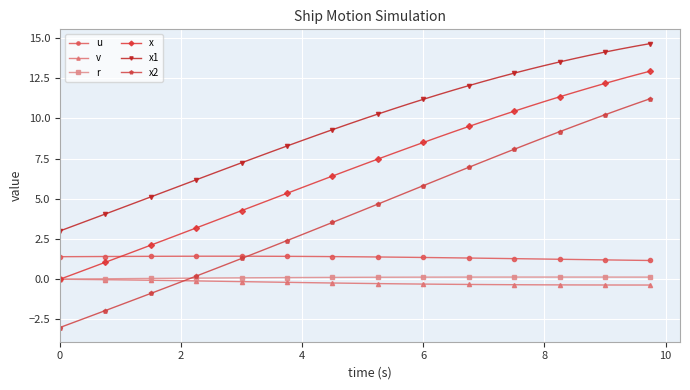

Which series has the widest spread of values?

x2